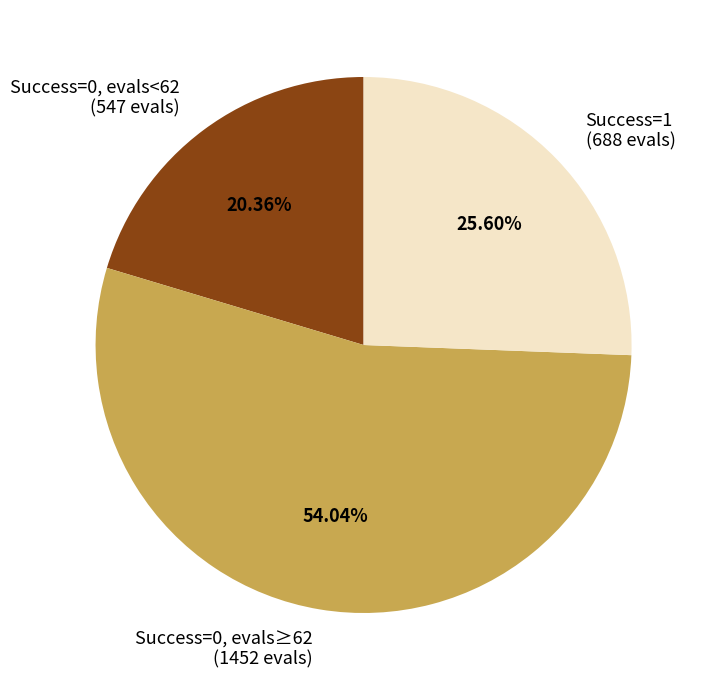

Approximately how many times larger is the value at Success=1 (688 evals) compared to Success=0, evals≥62 (1452 evals)?

0.5